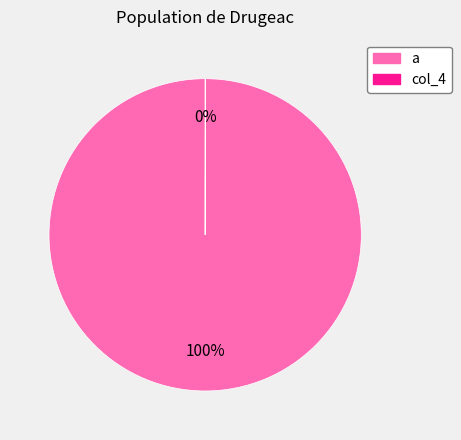

Which slice is the largest?

a